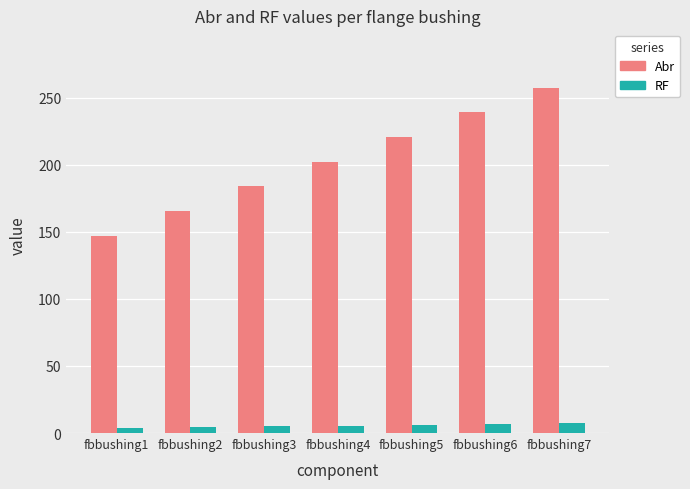

The RF series shows 6.6 at fbbushing6. True or false?

True